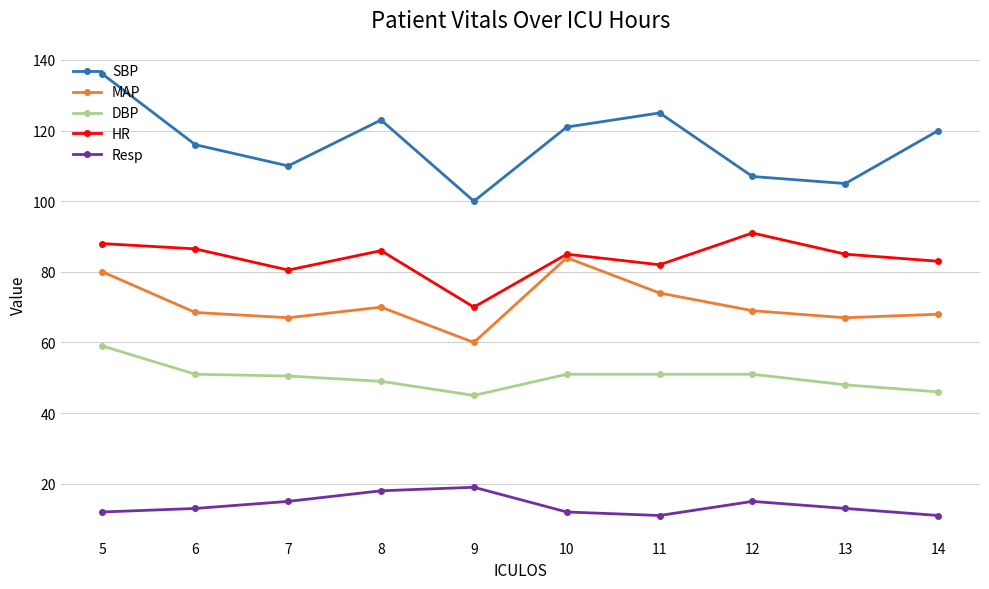

Does the chart have visible grid lines?

Yes